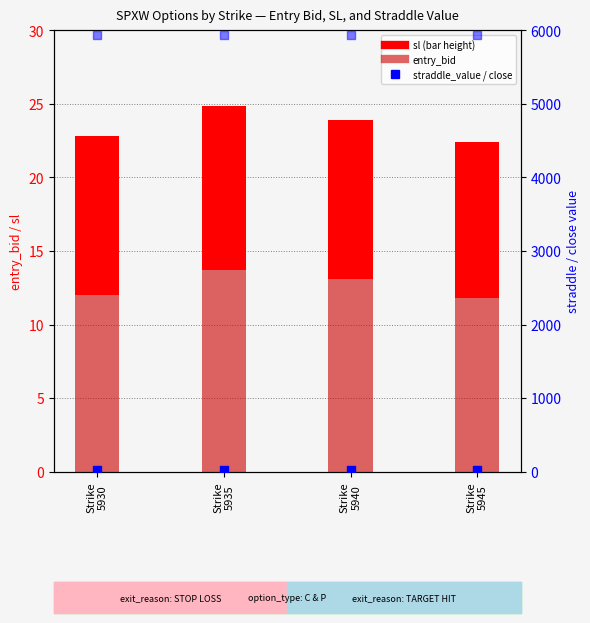

Is the value of straddle_value at Strike
5930 greater than the value of entry_bid at Strike
5935?

Yes